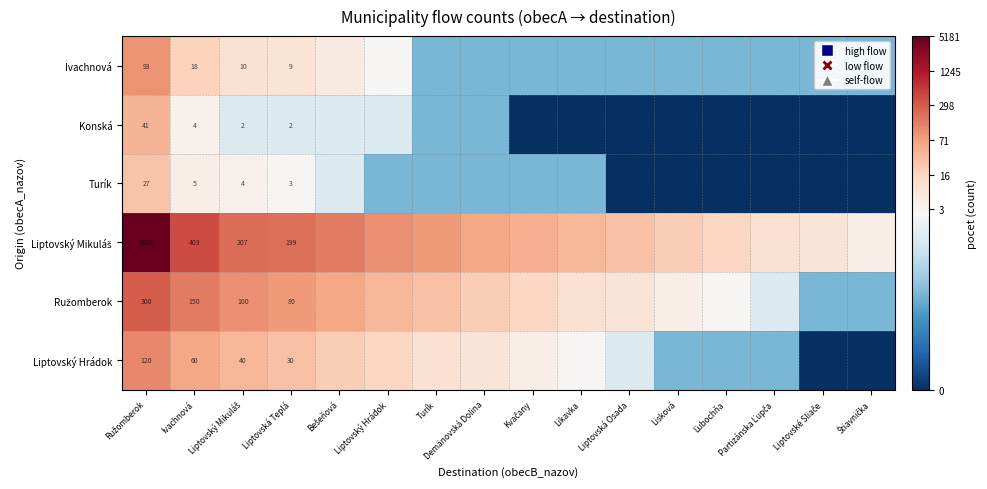

Count the number of data series in this chart.

6